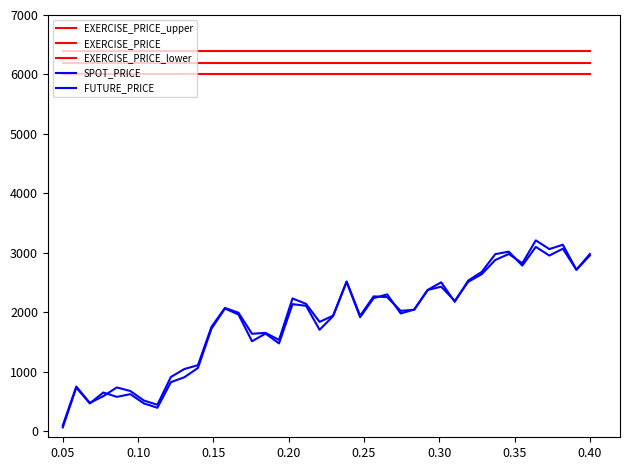

What is the minimum value shown in the chart?

66.0